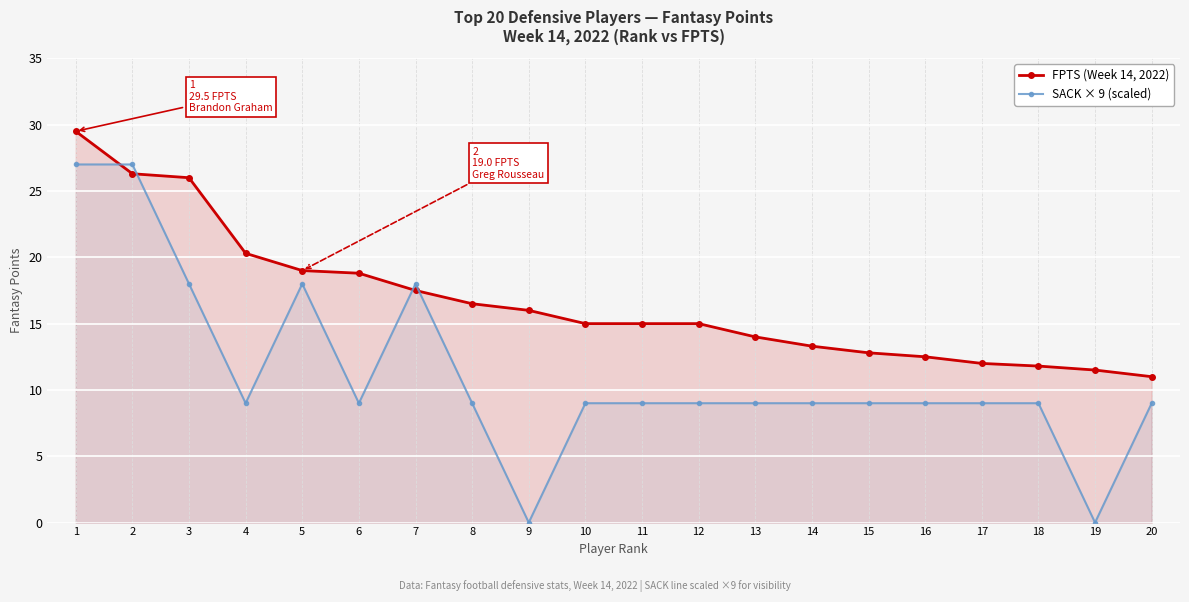

Reading left to right, list all the values displayed in this chart.

FPTS (Week 14, 2022): 1=29.5	2=26.3	3=26.0	4=20.3	5=19.0	6=18.8	7=17.5	8=16.5	9=16.0	10=15.0	11=15.0	12=15.0	13=14.0	14=13.3	15=12.8	16=12.5	17=12.0	18=11.8	19=11.5	20=11.0
SACK × 9 (scaled): 1=27.0	2=27.0	3=18.0	4=9.0	5=18.0	6=9.0	7=18.0	8=9.0	9=0.0	10=9.0	11=9.0	12=9.0	13=9.0	14=9.0	15=9.0	16=9.0	17=9.0	18=9.0	19=0.0	20=9.0